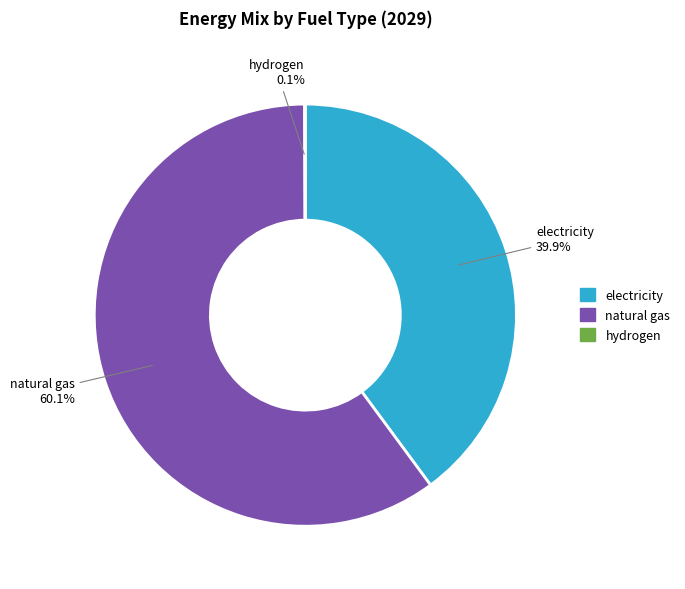

Is there any slice that represents more than half of the pie?

Yes